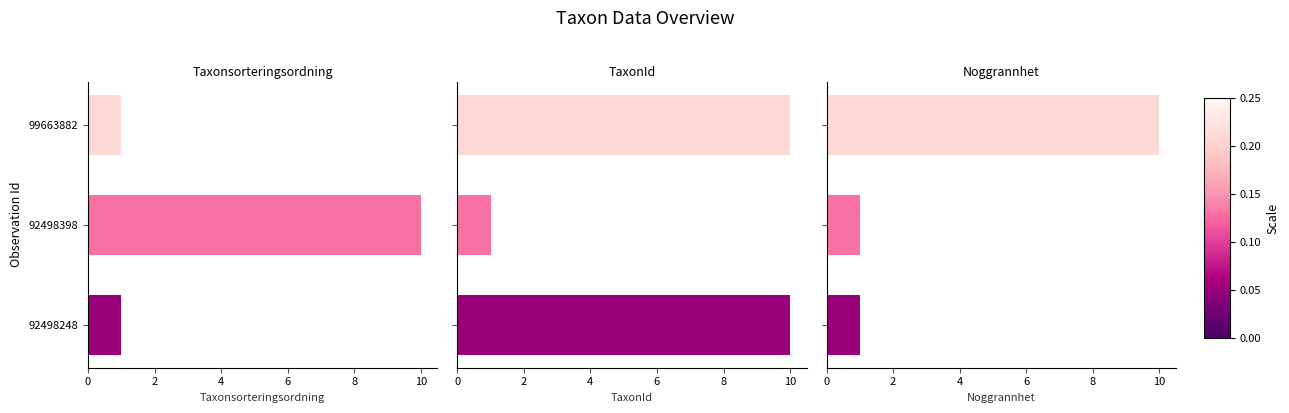

How many groups of bars are there?

3